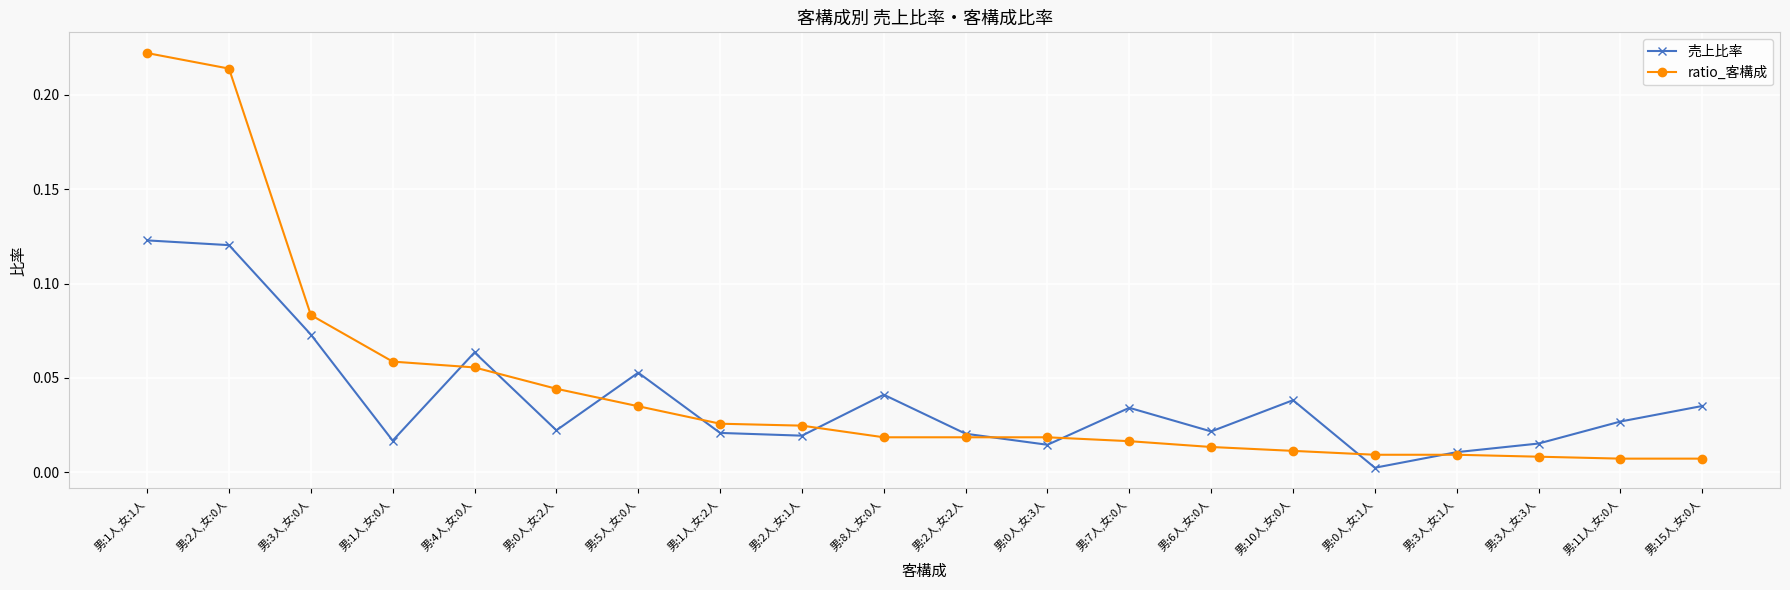

True or false: ratio_客構成 and 売上比率 intersect in this chart.

True